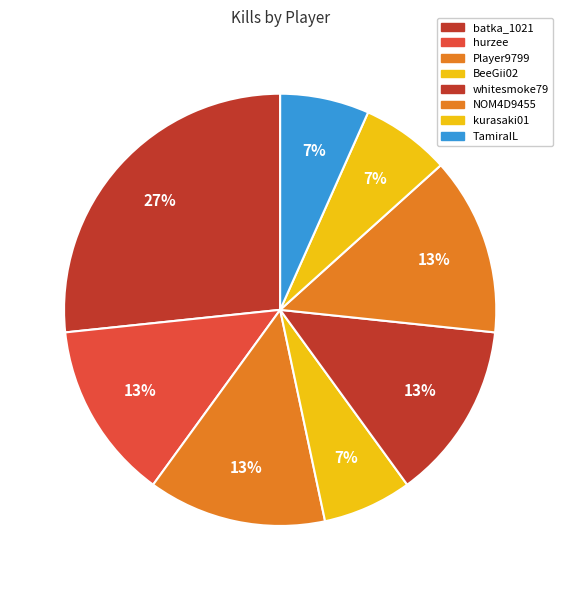

How many slices are in this pie chart?

8